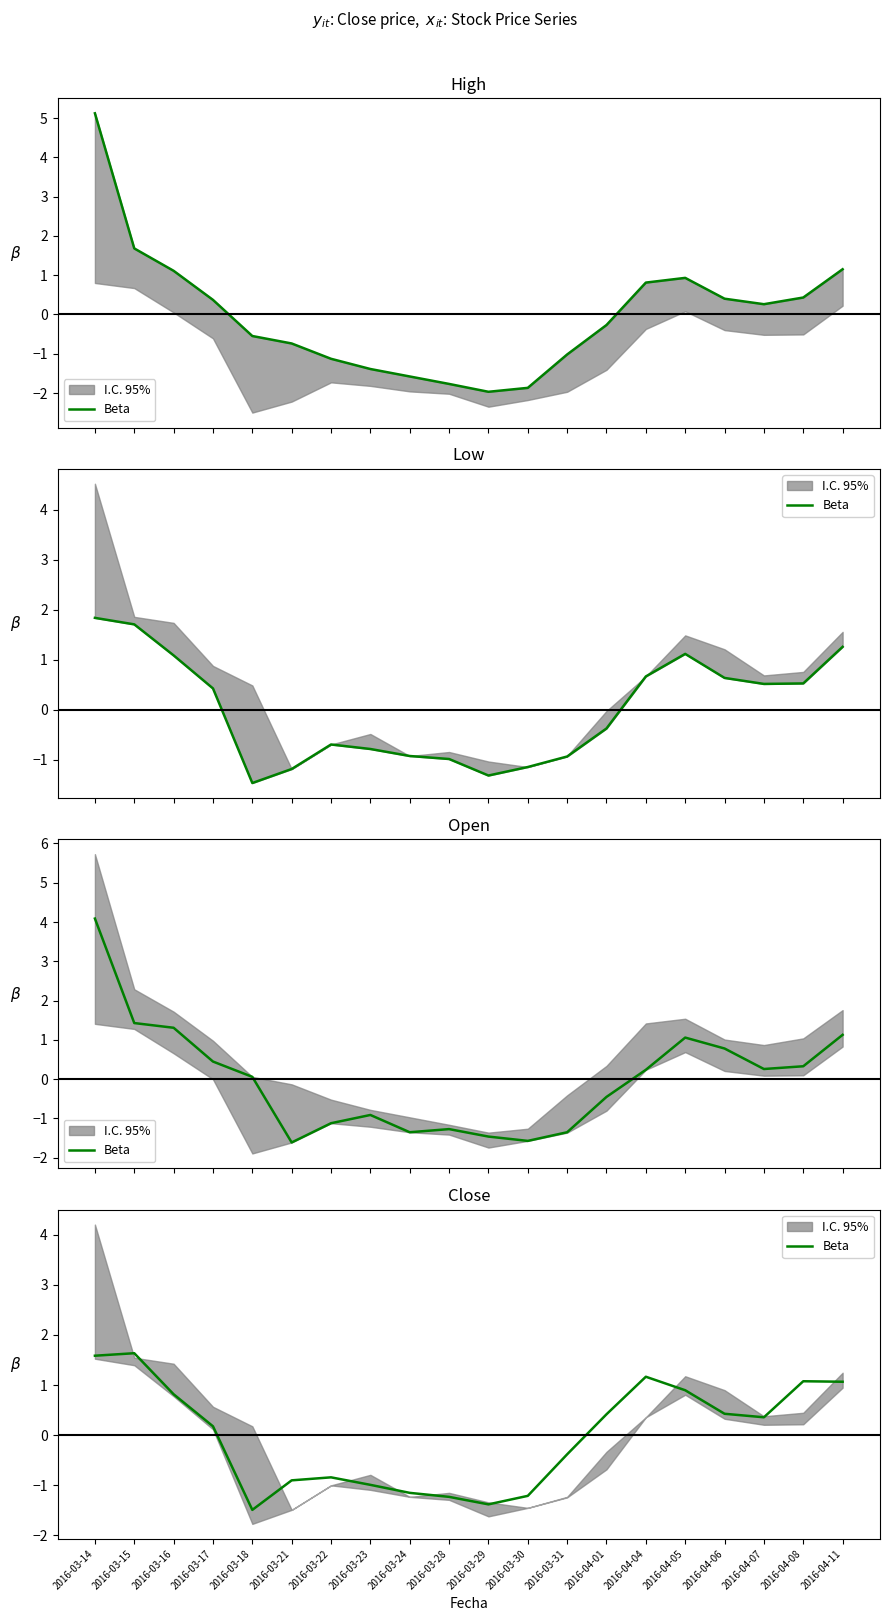

True or false: the data shows -0.8 at 2016-03-22.

True